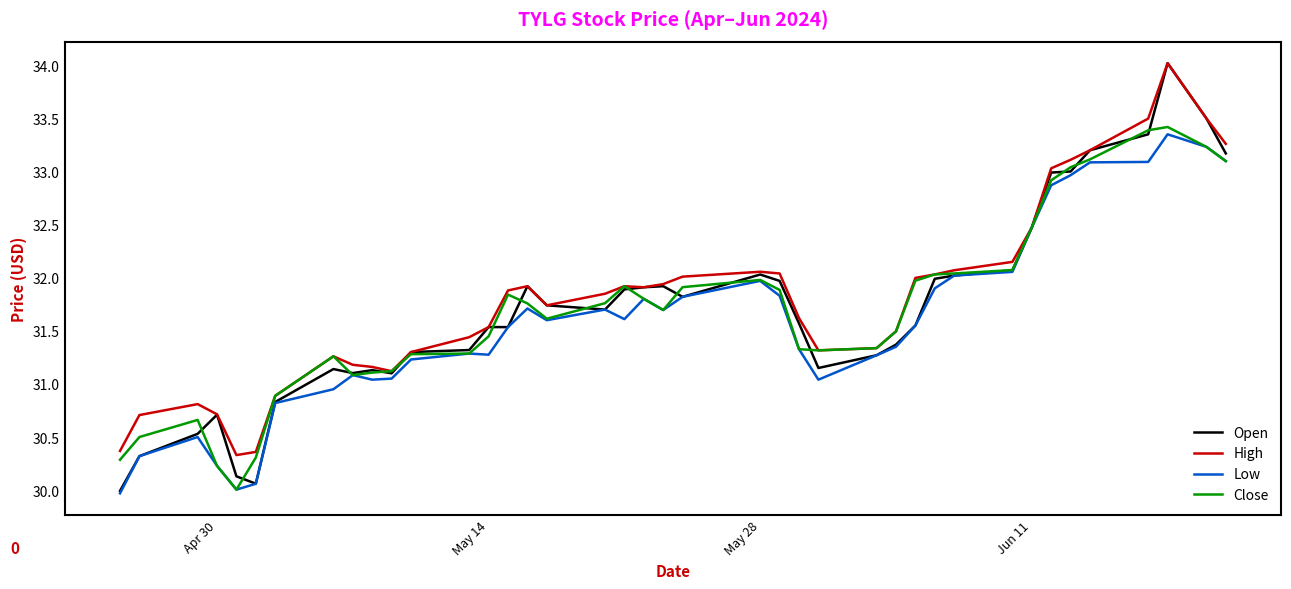

What is the highest value of the Open series?

34.0